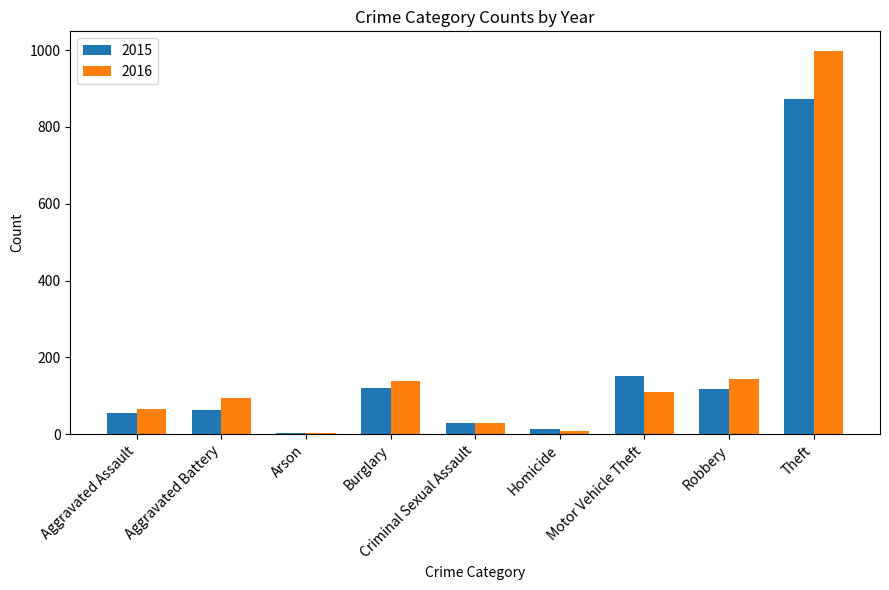

What is the greatest value displayed?

999